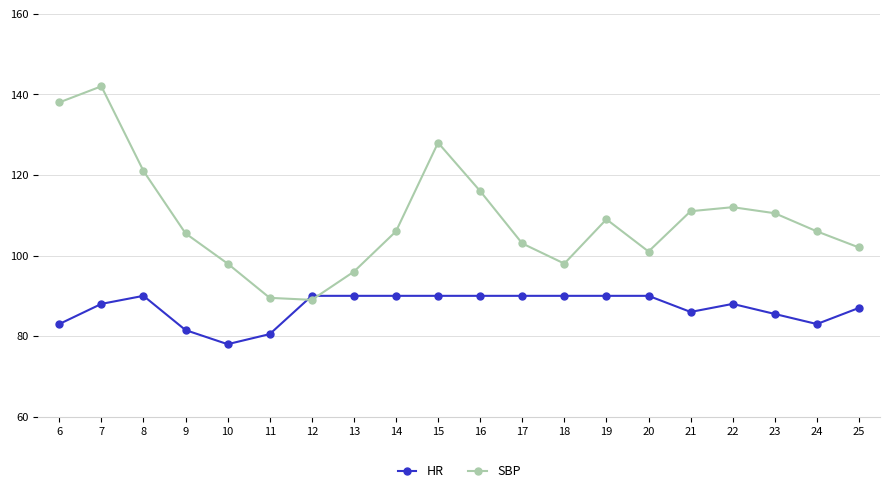

At 8, list the series in order from largest to smallest.

SBP, HR